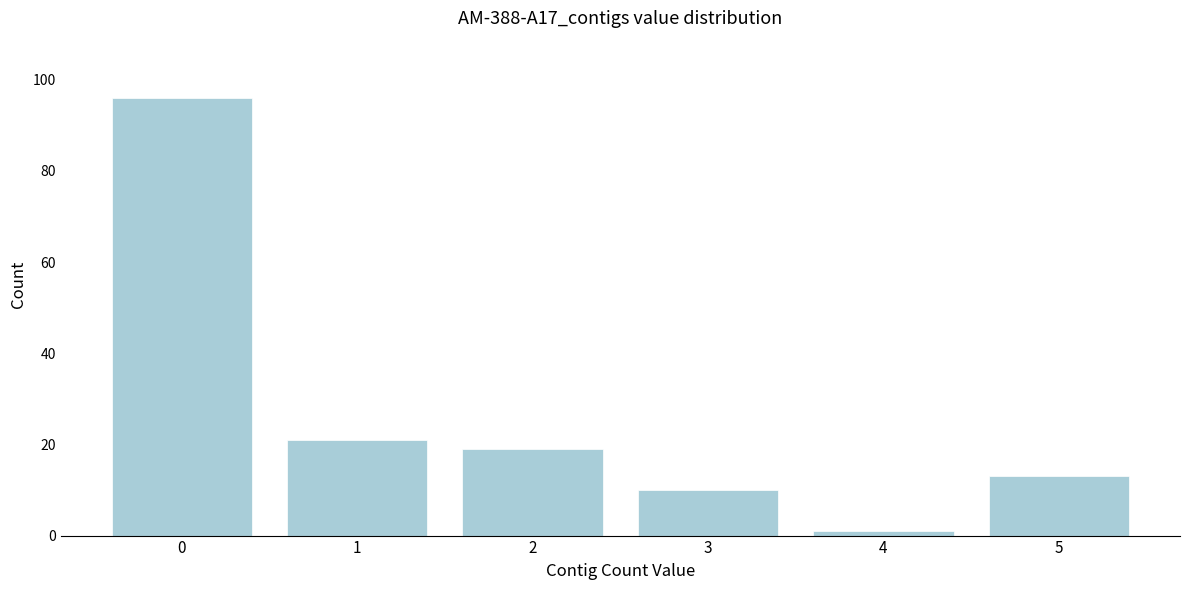

Reading left to right, extract all data points from this chart.

0=96	1=21	2=19	3=10	4=1	5=13